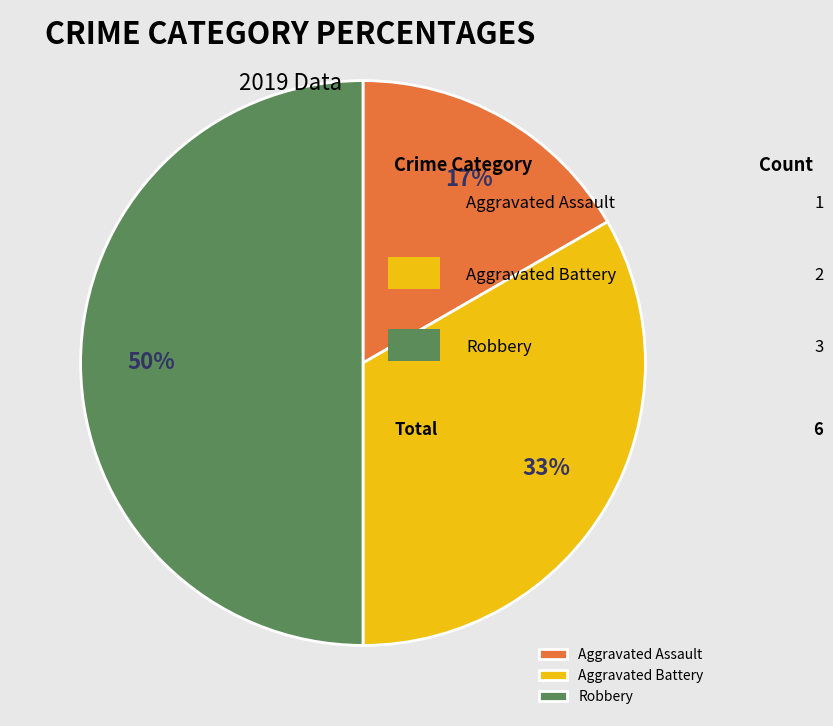

The Aggravated Assault slice represents 27% of the pie. True or false?

False